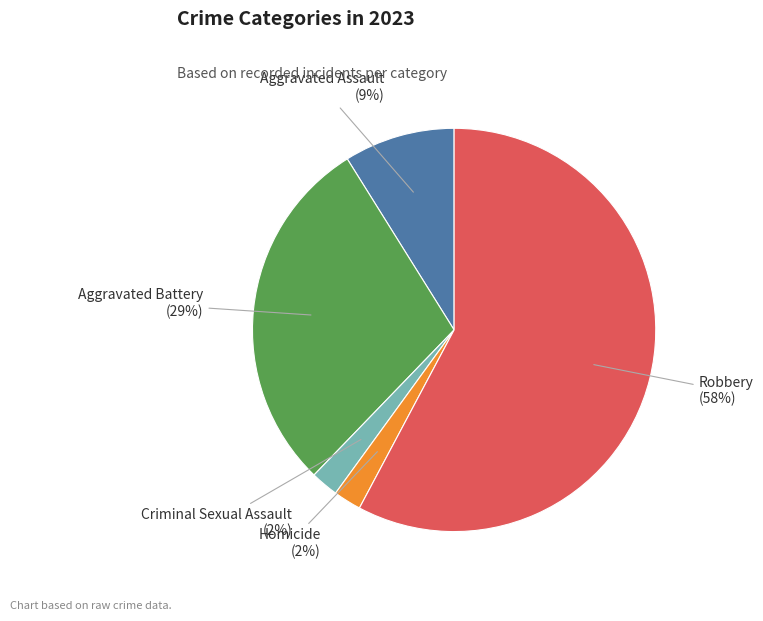

Is the sum of Aggravated Battery and Robbery greater than half?

Yes